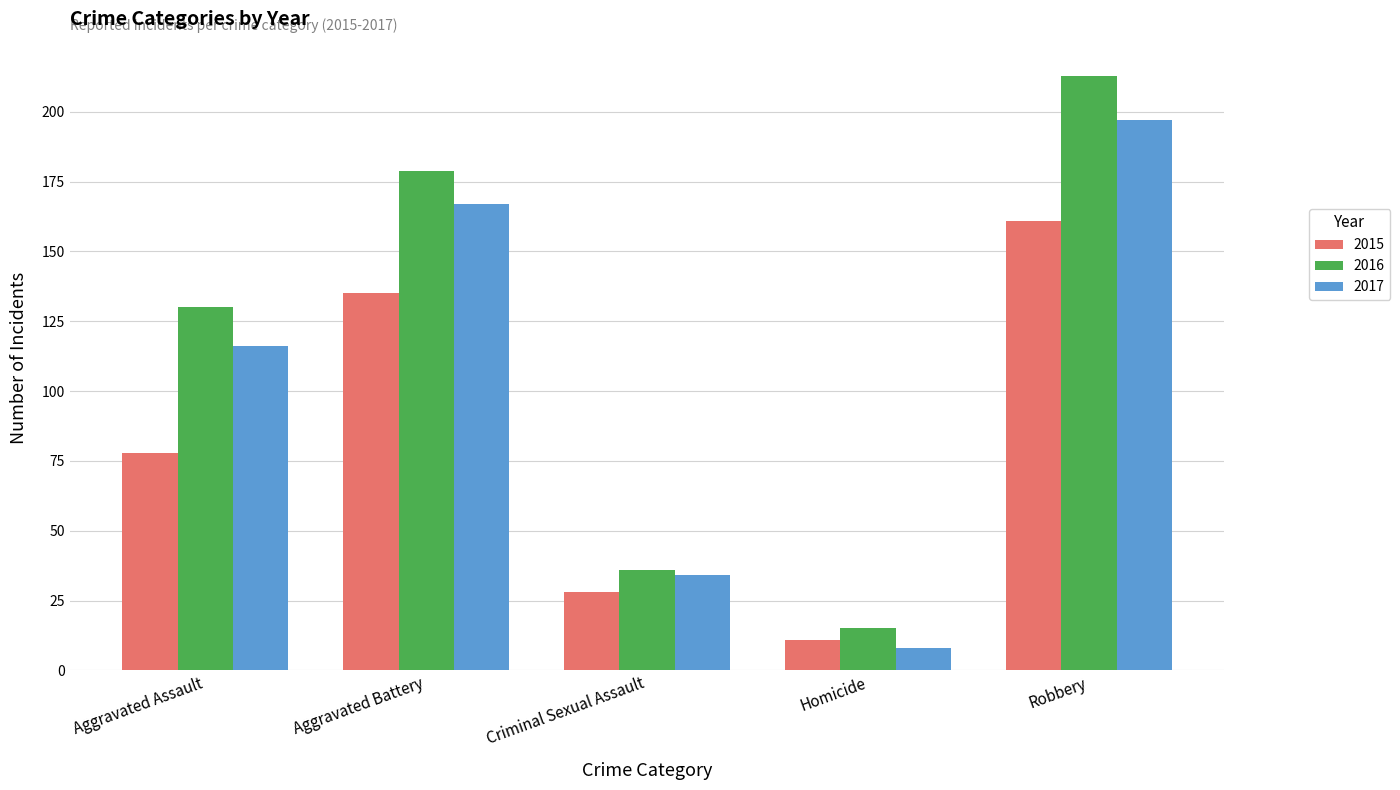

What is the minimum value shown in the chart?

8